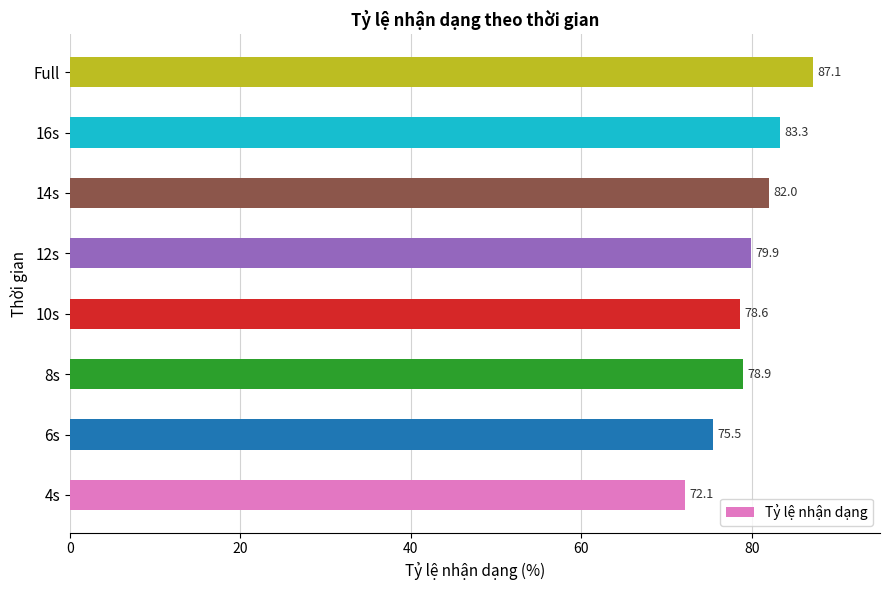

What is the difference between the maximum and minimum values?

15.0